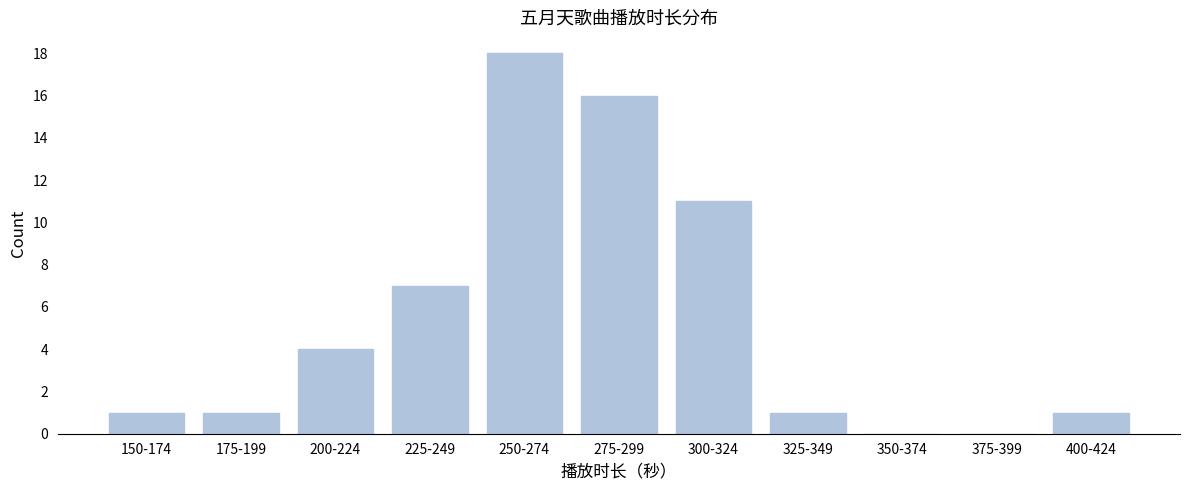

Reading left to right, what are all the values shown in this chart?

150-174=1	175-199=1	200-224=4	225-249=7	250-274=18	275-299=16	300-324=11	325-349=1	350-374=0	375-399=0	400-424=1